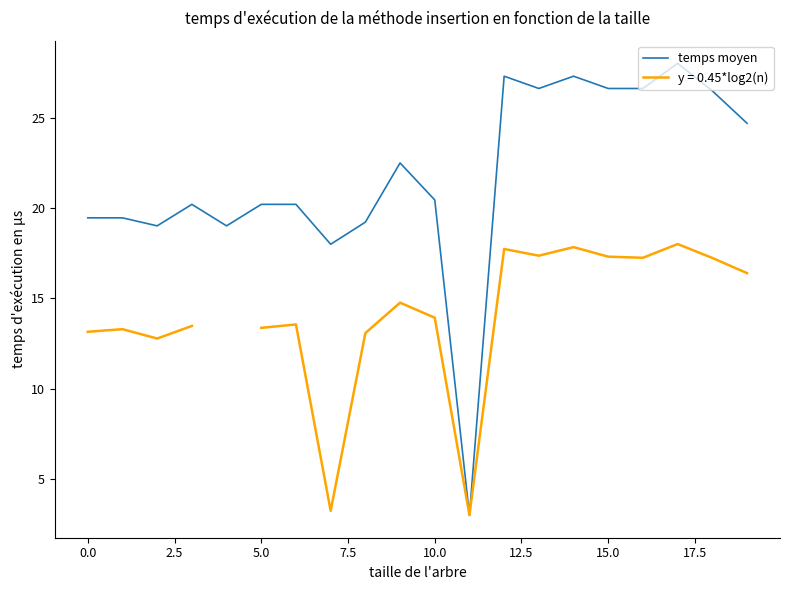

At which category does the chart reach its minimum across all series?

11